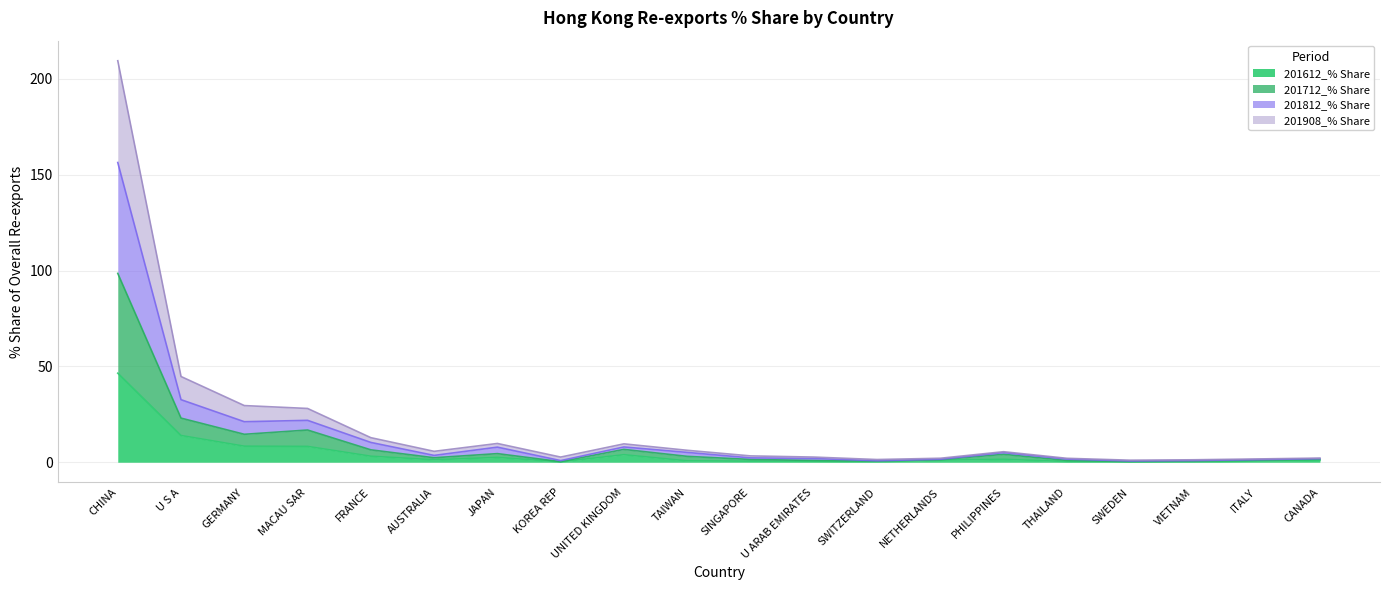

Where is the first local minimum for 201812_% Share?

AUSTRALIA